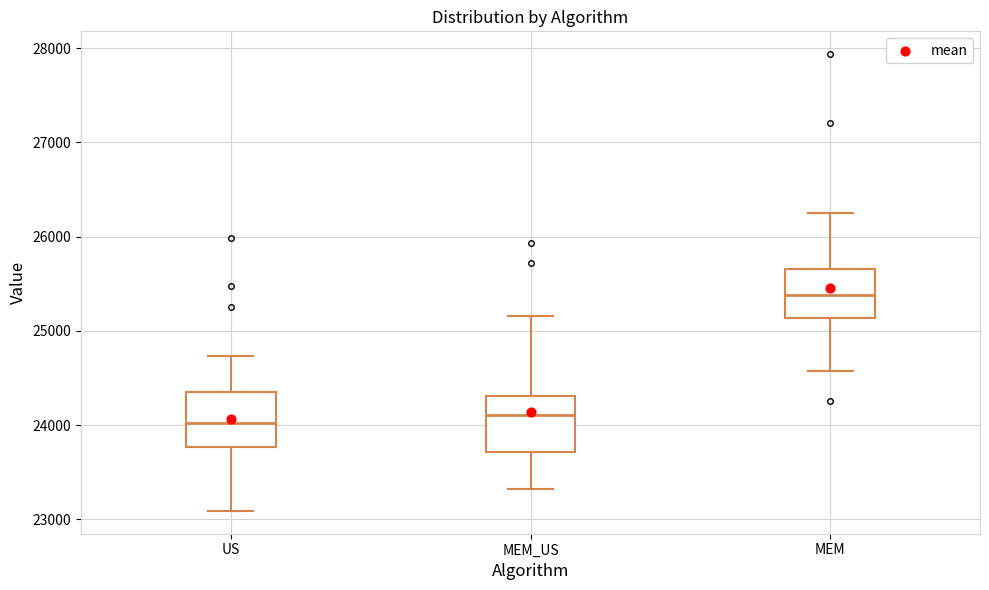

Reading left to right, transcribe this box plot: for each box, give where its median line is, the range the box spans, and where its two whiskers end, as read against the y-axis. The values are not printed on the chart, so give them approximately, as read against the axis.

US: median 24000, box 23800 to 24300, whiskers 23100 to 24700
MEM_US: median 24100, box 23700 to 24300, whiskers 23300 to 25200
MEM: median 25400, box 25100 to 25700, whiskers 24600 to 26300